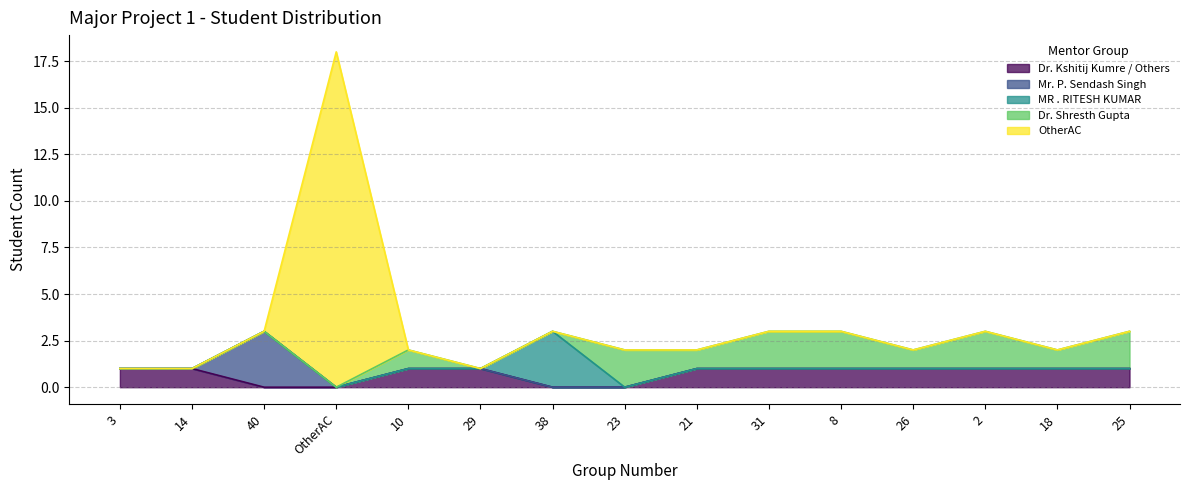

At which category is the sum across all series the highest?

OtherAC